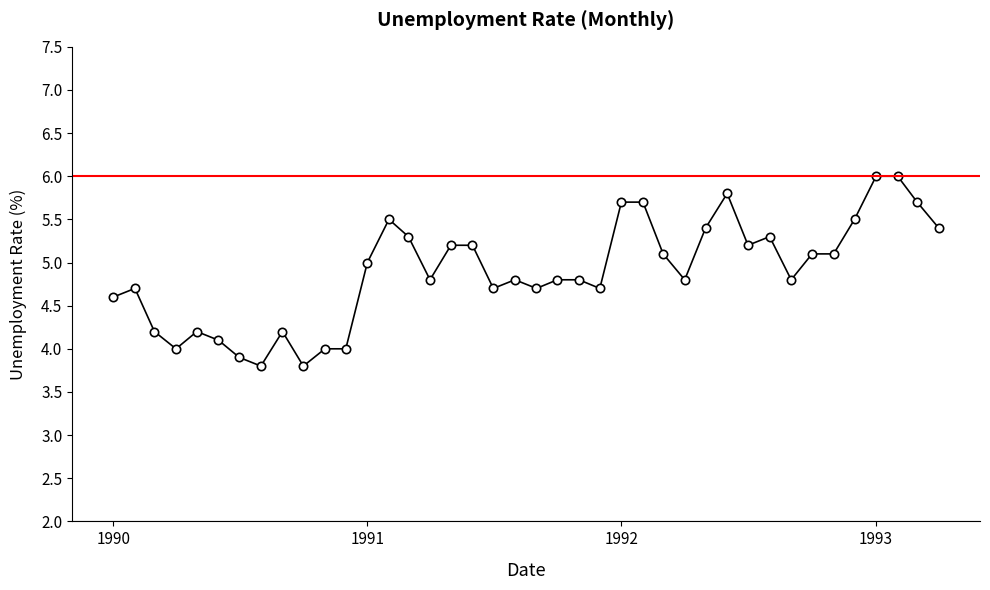

What is the value of the 23rd point from the left?

4.8